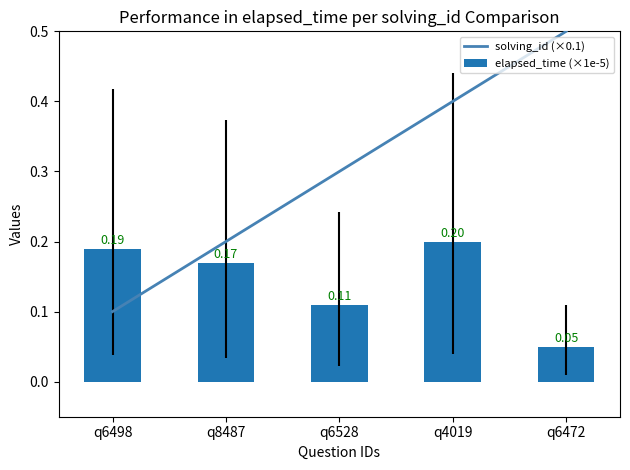

Between q4019 and q6472, which series saw the biggest shift?

elapsed_time (×1e-5)